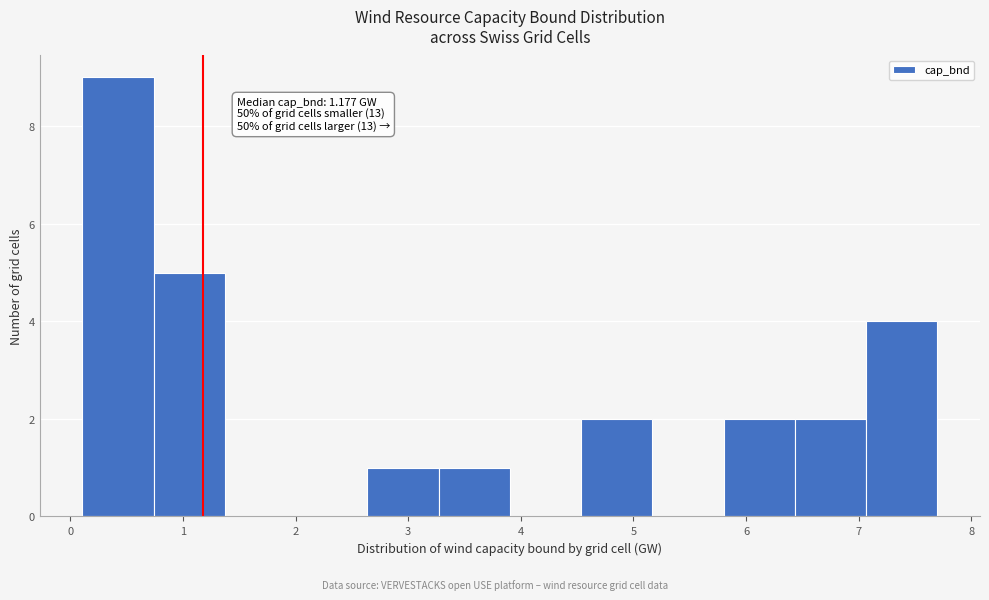

Over which range of the x-axis is the bar tallest?

0.1 to 0.7